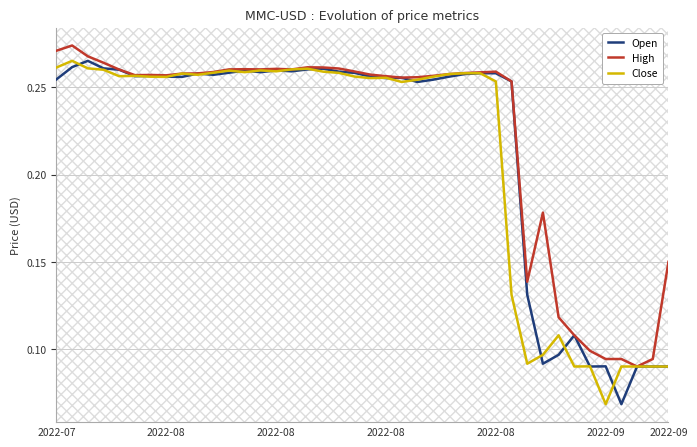

Is this an area chart (filled region under the line)?

No